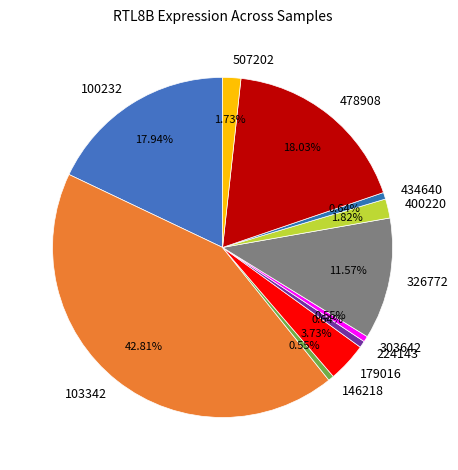

True or false: 434640 accounts for 11% of the total.

False